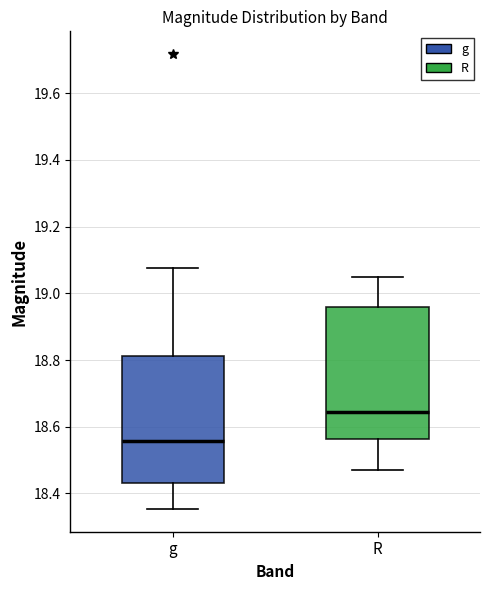

Reading left to right, read every box against the y-axis: the position of its median line, the range the box covers, and the ends of its whiskers. The values are not printed on the chart, so give them approximately, as read against the axis.

g: median 18.56, box 18.44 to 18.82, whiskers 18.36 to 19.08
R: median 18.64, box 18.56 to 18.96, whiskers 18.46 to 19.04